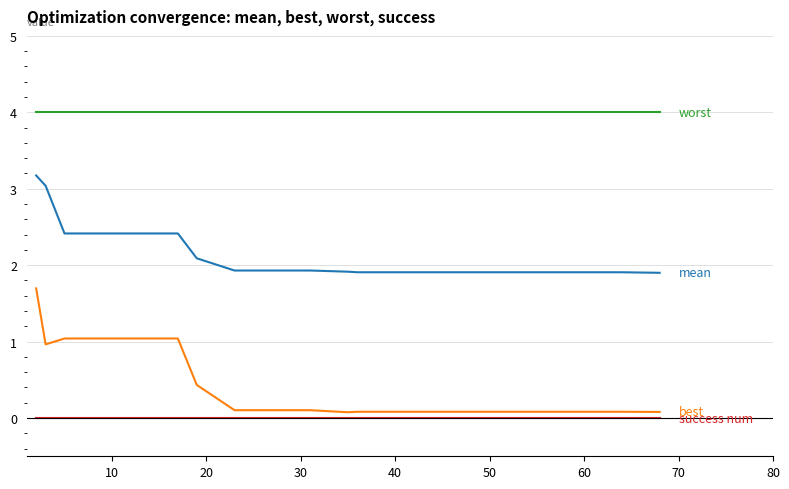

What is the greatest value displayed?

4.0